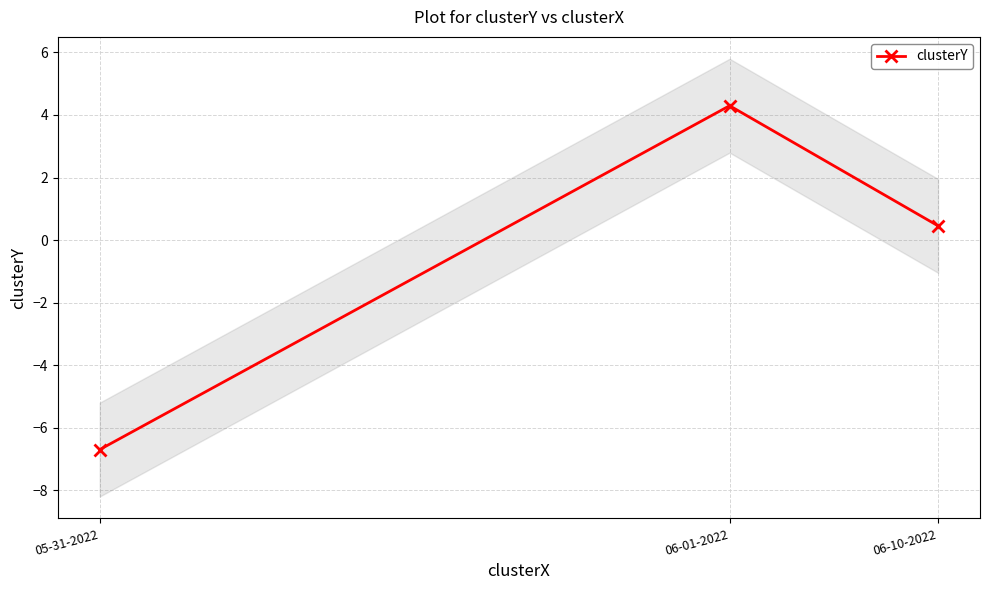

How many lines are shown in the chart?

1